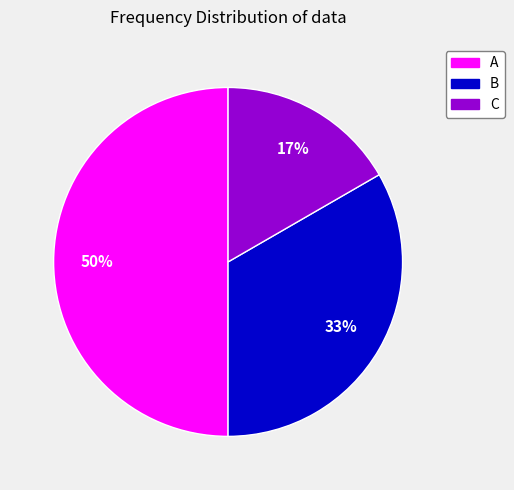

Do A and B together represent more than half of the pie?

Yes